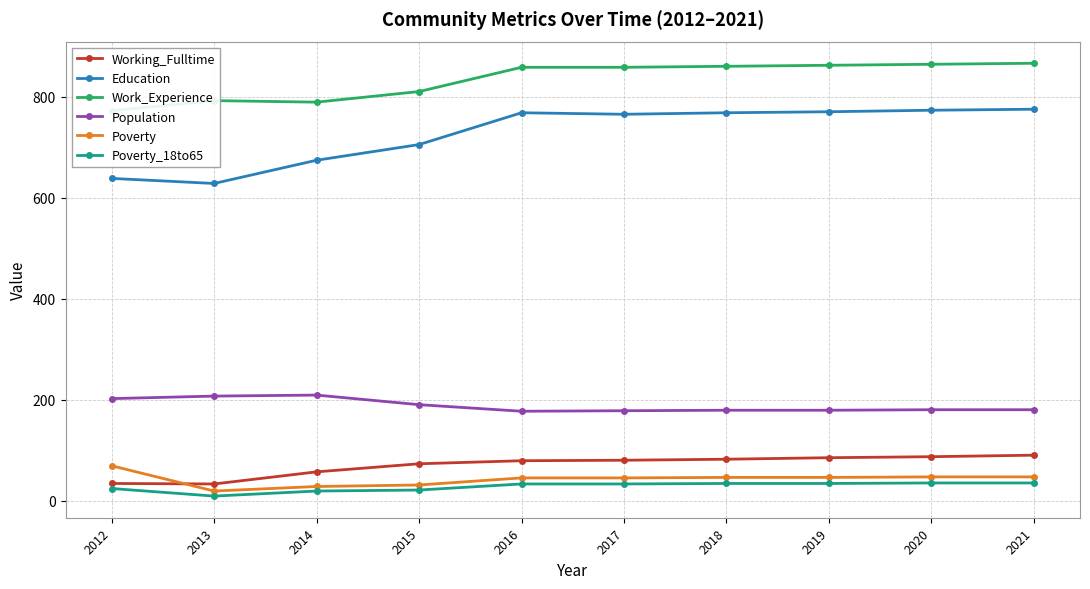

What is the difference between the maximum and second lowest values in the Education series?

137